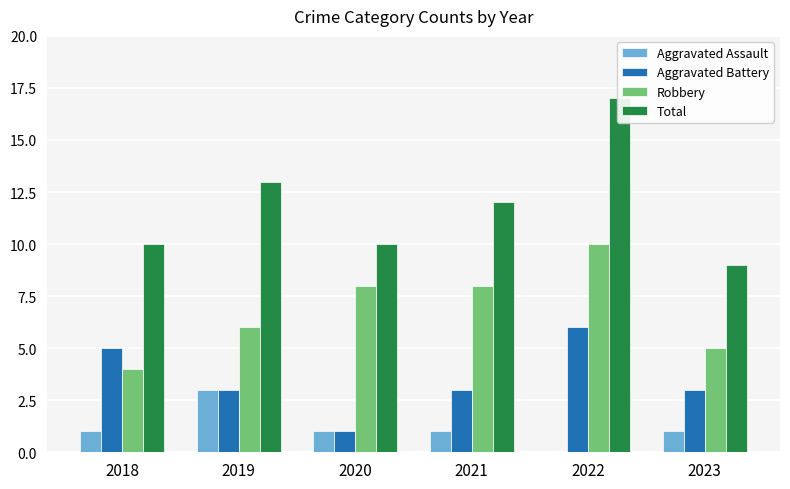

What is the value of the Aggravated Battery bar at the 4th from the left?

3